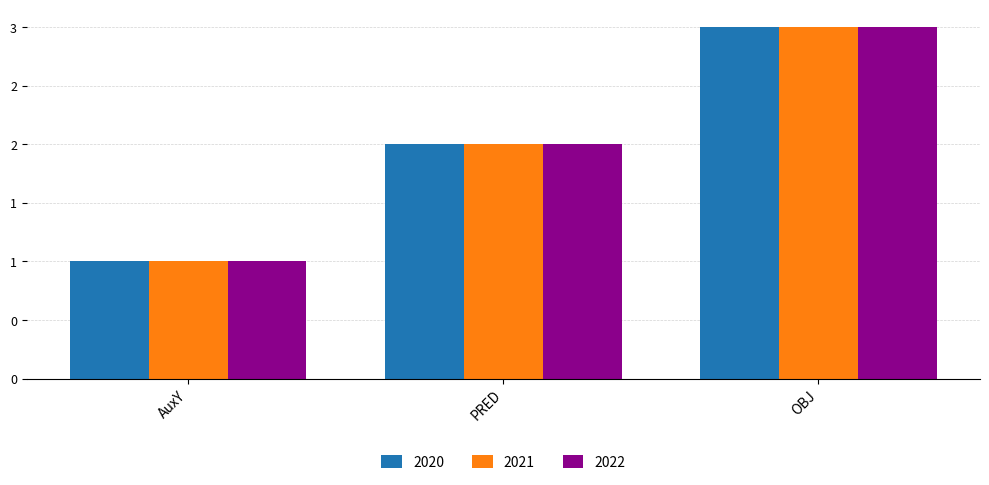

Which series has the largest total across all categories?

2020